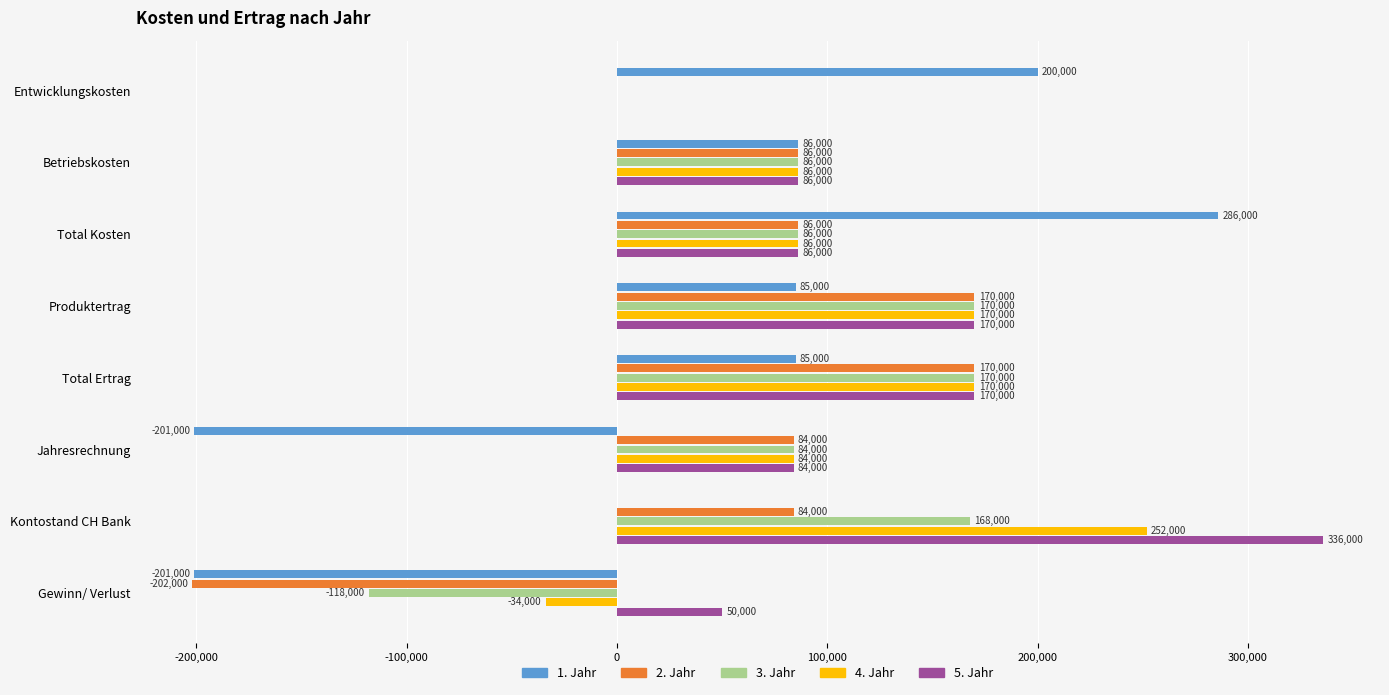

Is it true that 3. Jahr equals -71645 at Gewinn/ Verlust?

False